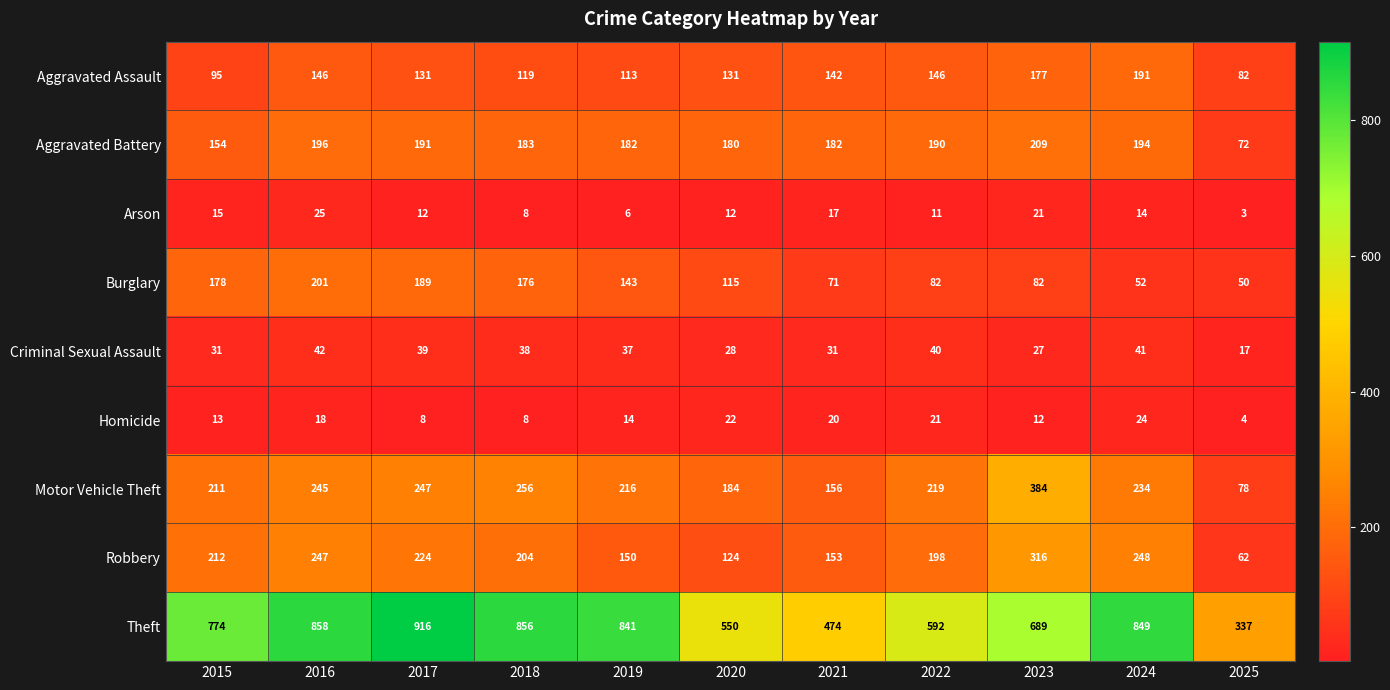

The value of Theft at 2019 is 841. True or false?

True